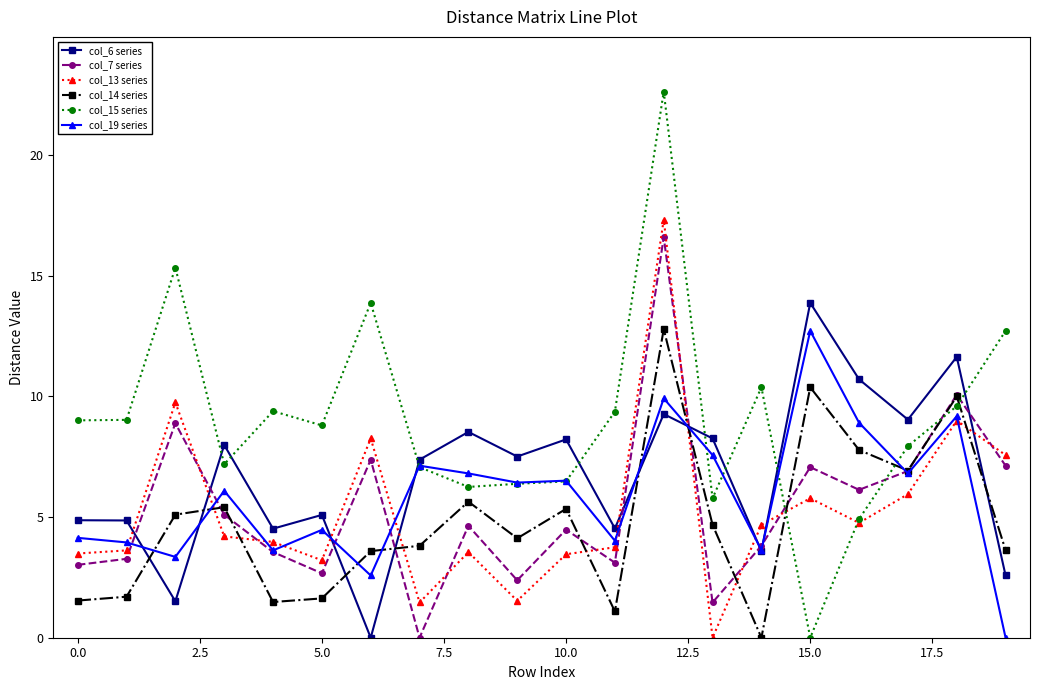

Which series has the largest total across all categories?

col_15 series